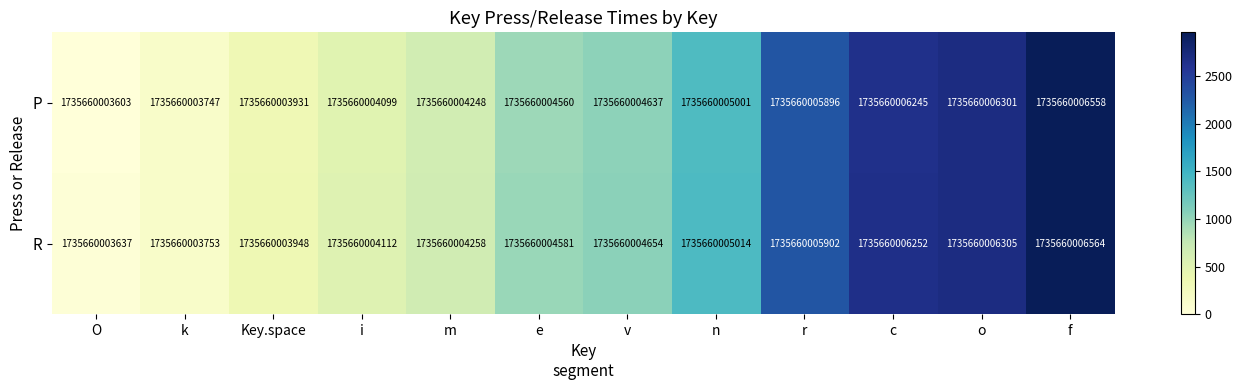

Count the number of data series in this chart.

2